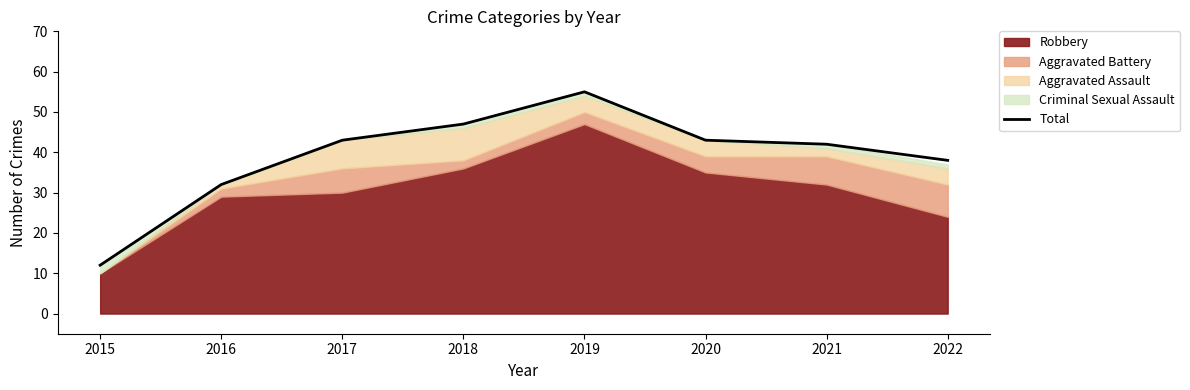

At which category does the data reach its first local peak?

2019